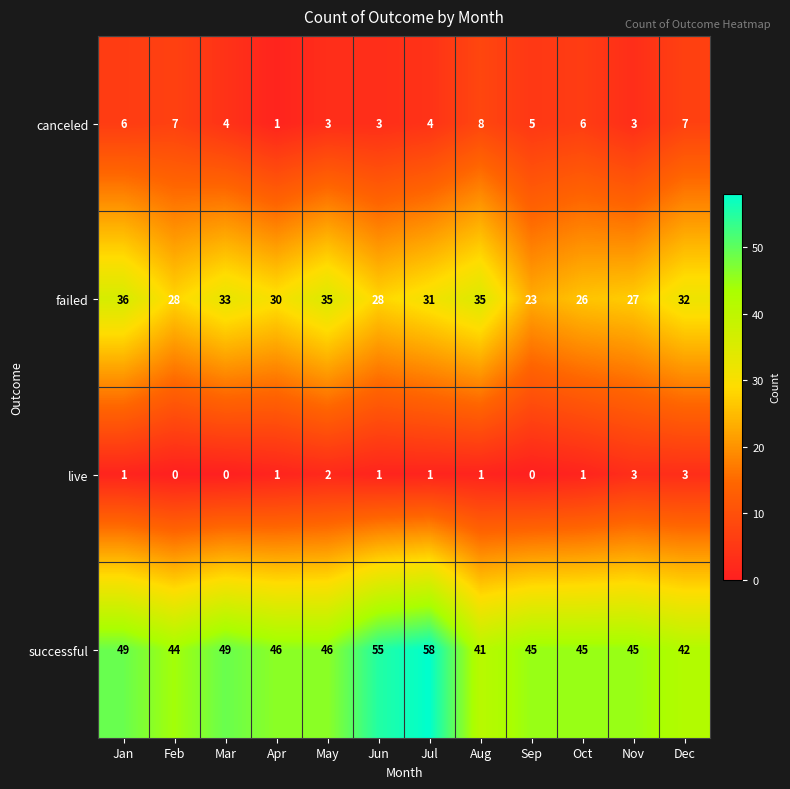

What is the sum of all successful values?

565